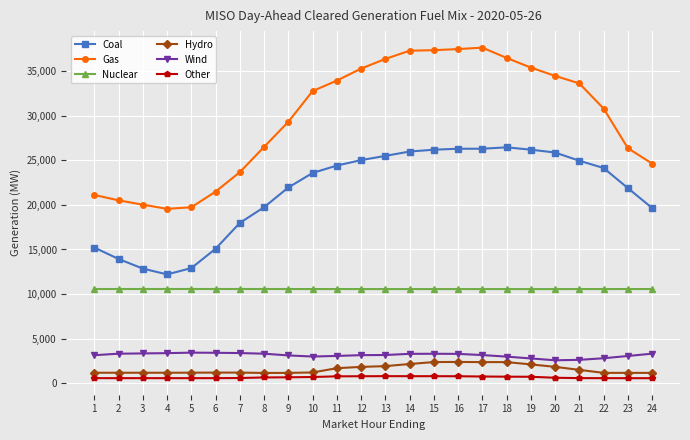

True or false: Other and Coal cross at least once.

False